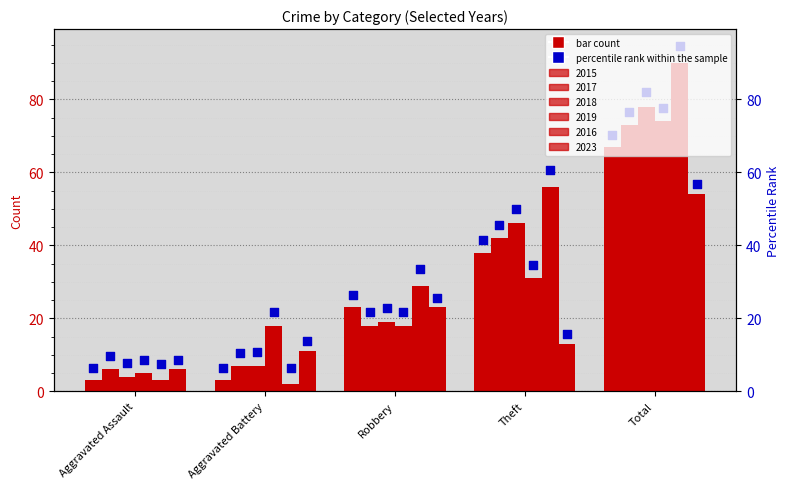

What are all the series names shown in the legend?

2015, 2017, 2018, 2019, 2016, 2023